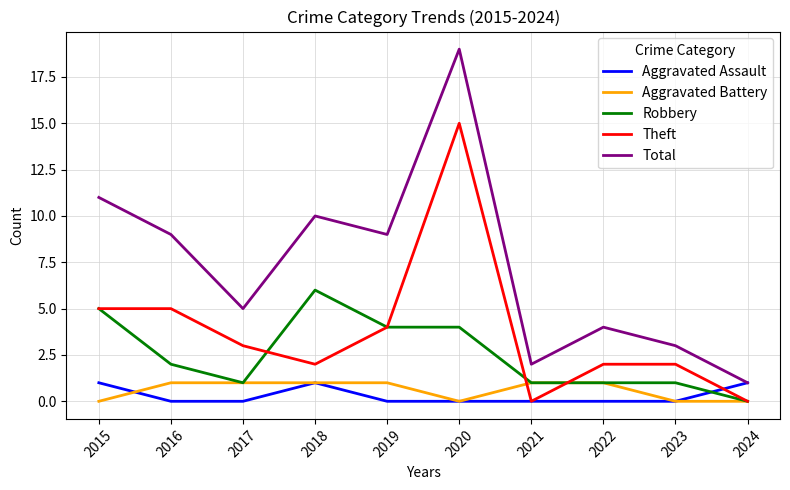

True or false: Total and Theft intersect in this chart.

False